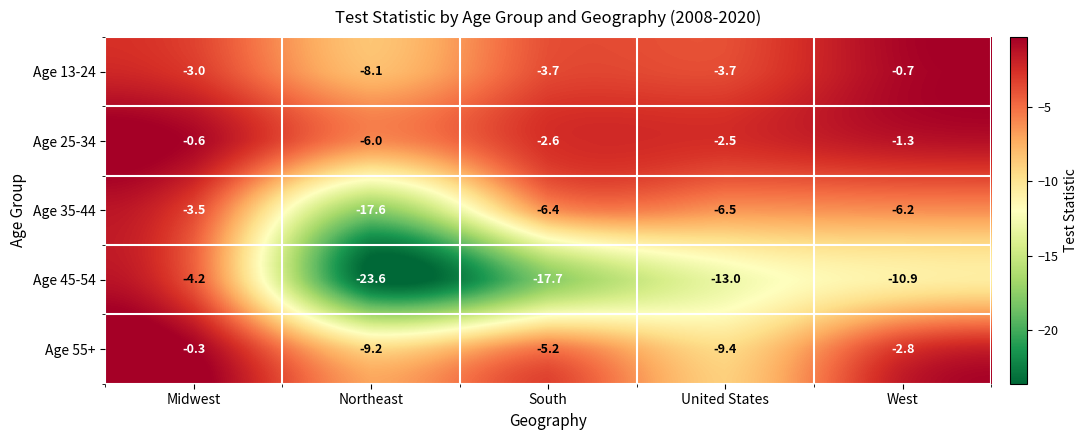

What is the average value of the Age 13-24 series?

-3.8